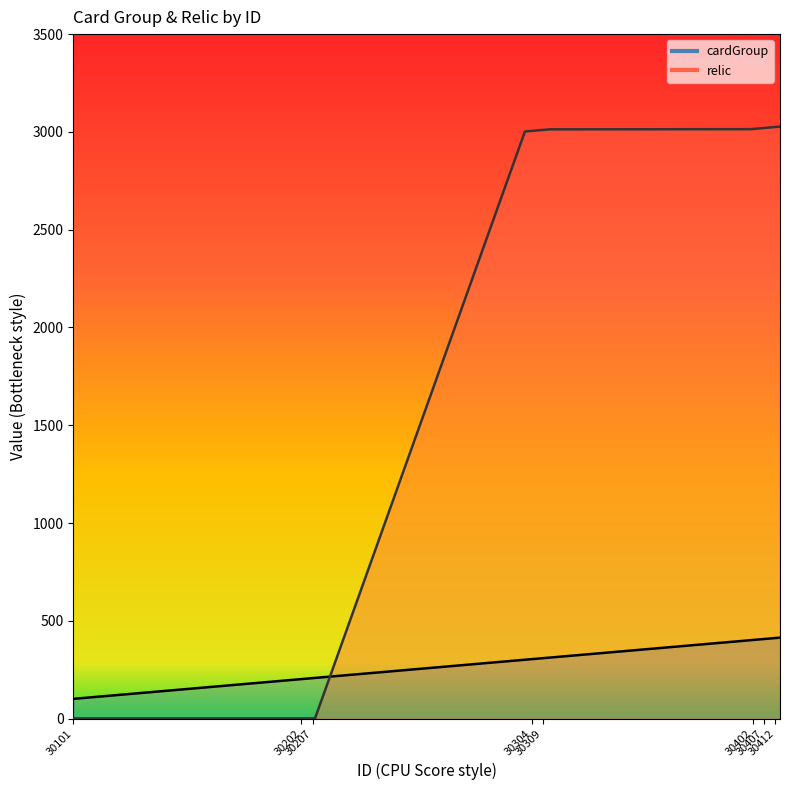

Between 30103 and 30409, which is larger?

30409